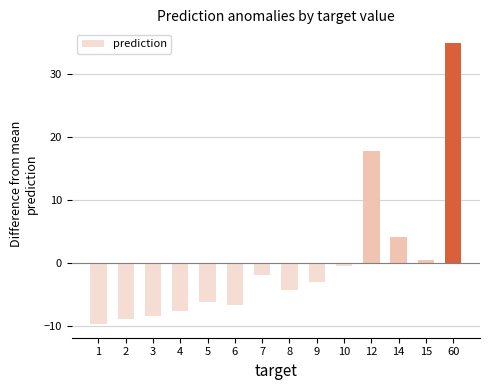

How many values are below zero?

10